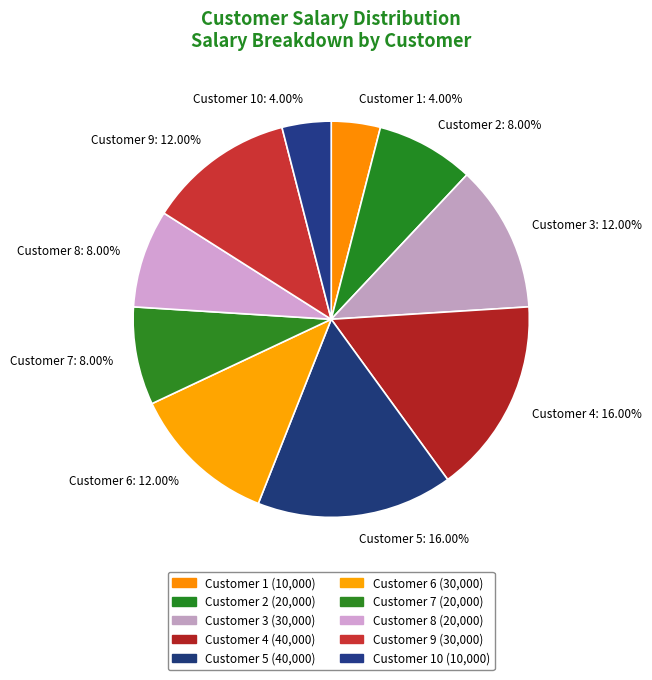

Does any single category account for the majority?

No